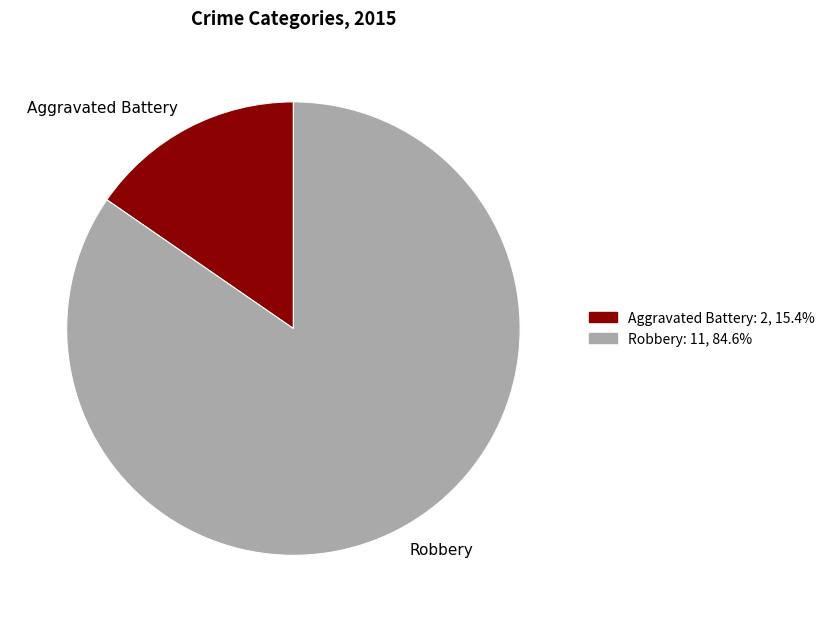

Between Aggravated Battery and Robbery, which is larger?

Robbery